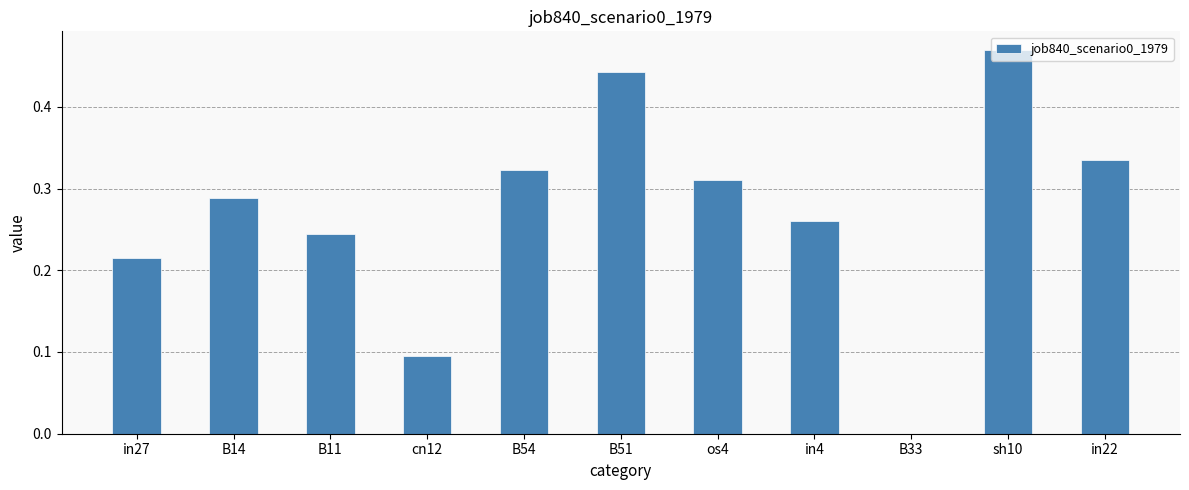

Which label corresponds to the largest value in the chart?

sh10